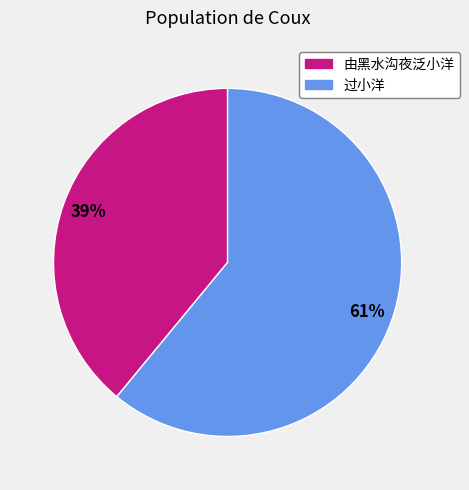

What percentage is the 由黑水沟夜泛小洋 slice, to the nearest percent?

39%